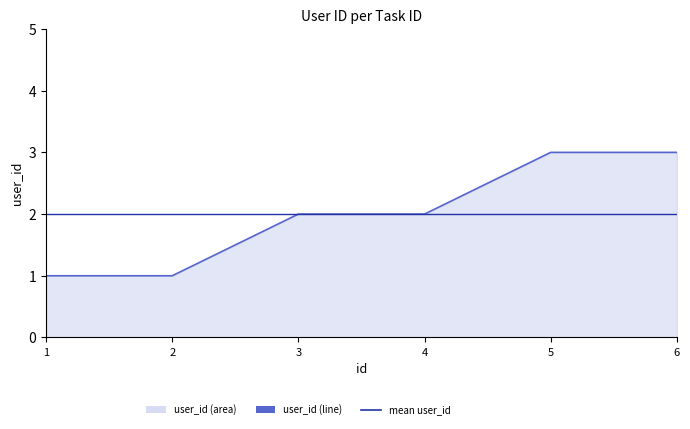

How many categories are shown in the chart?

6